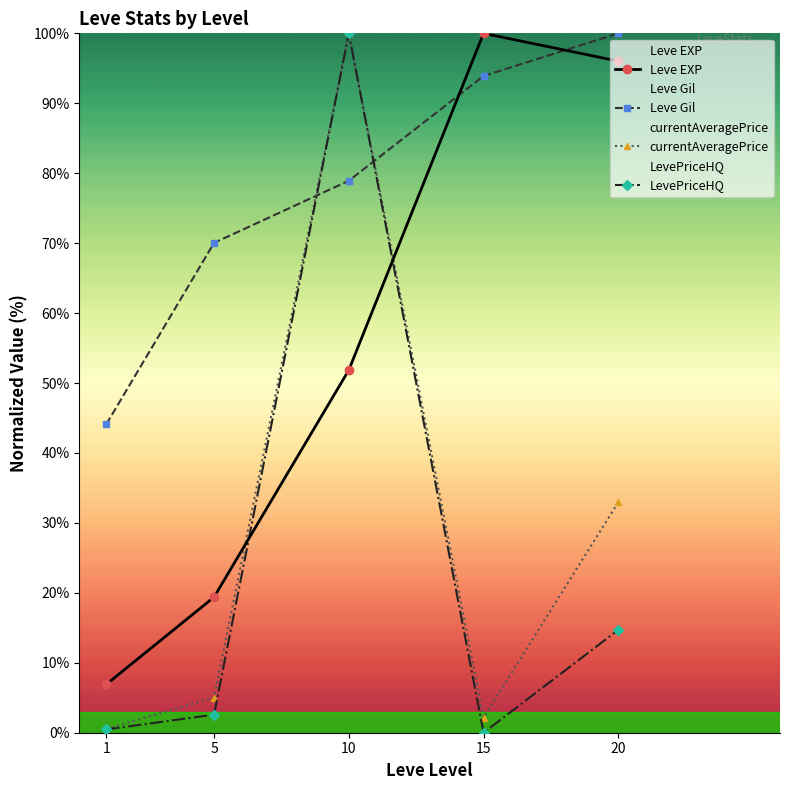

Between which two adjacent categories do Leve EXP and Leve Gil first intersect?

10 and 15